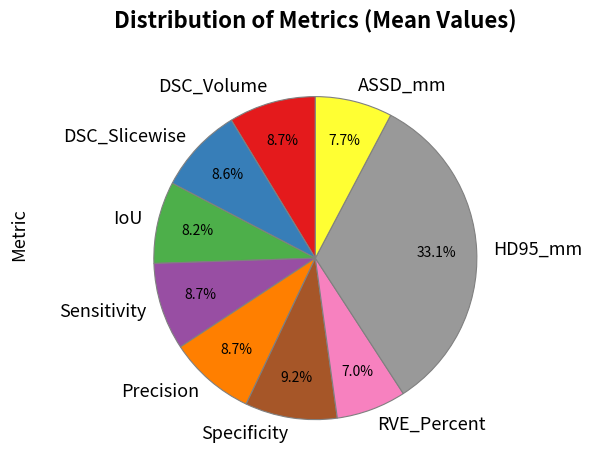

The ASSD_mm slice represents 8% of the pie. True or false?

True